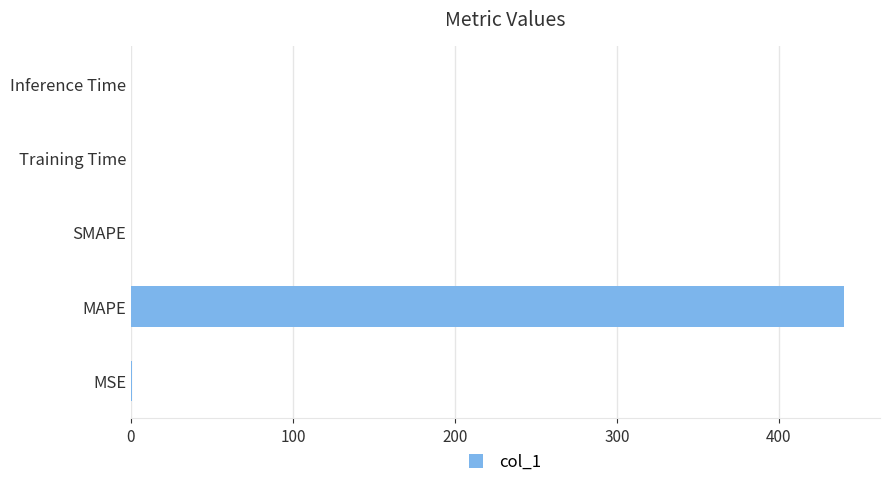

How many values exceed 0?

4